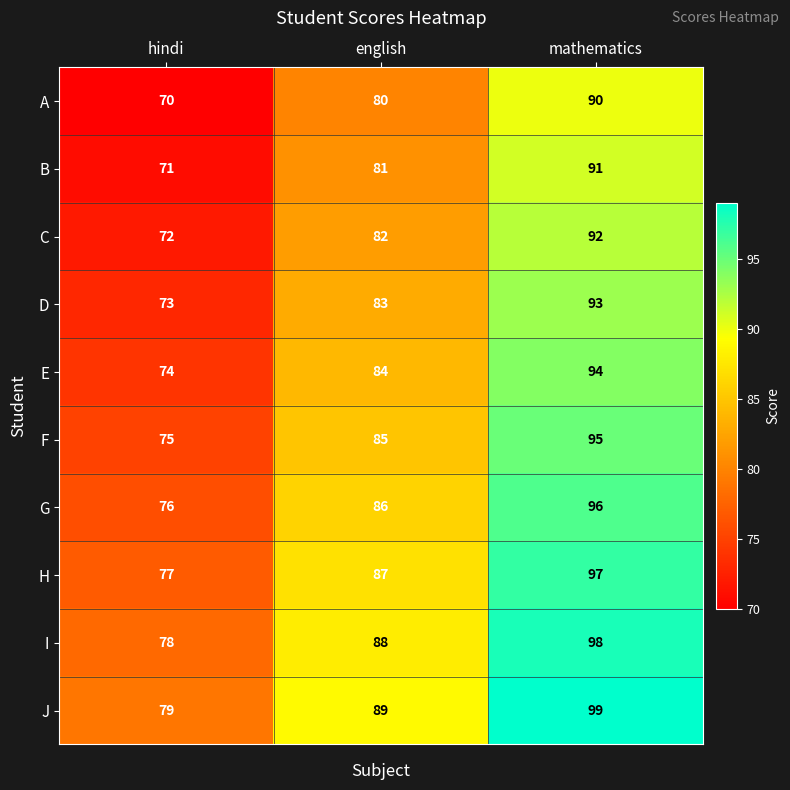

The D series shows 93 at mathematics. True or false?

True